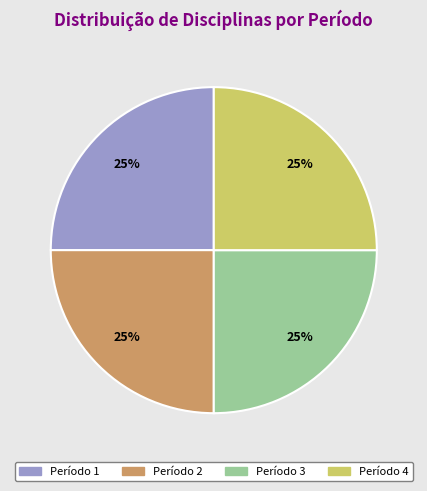

Is there a majority slice in this chart?

No